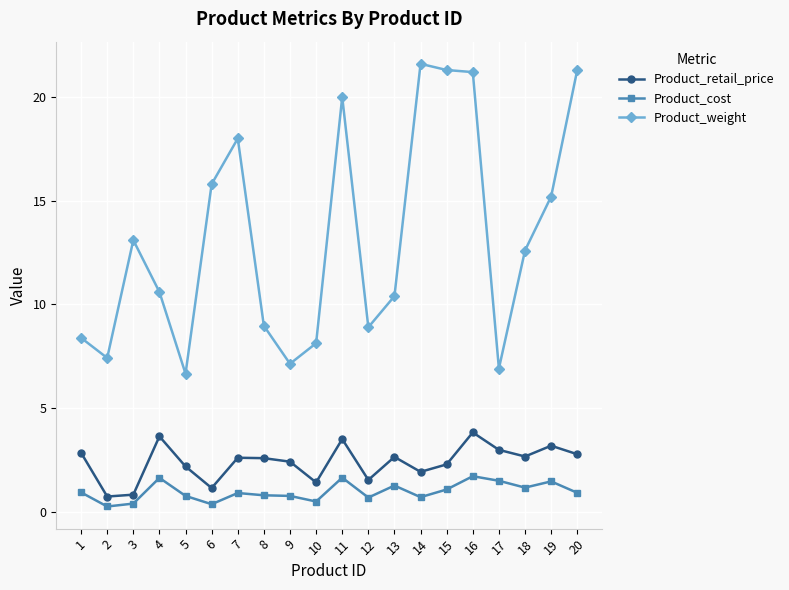

Is the value of Product_cost at 4 greater than the value of Product_retail_price at 17?

No